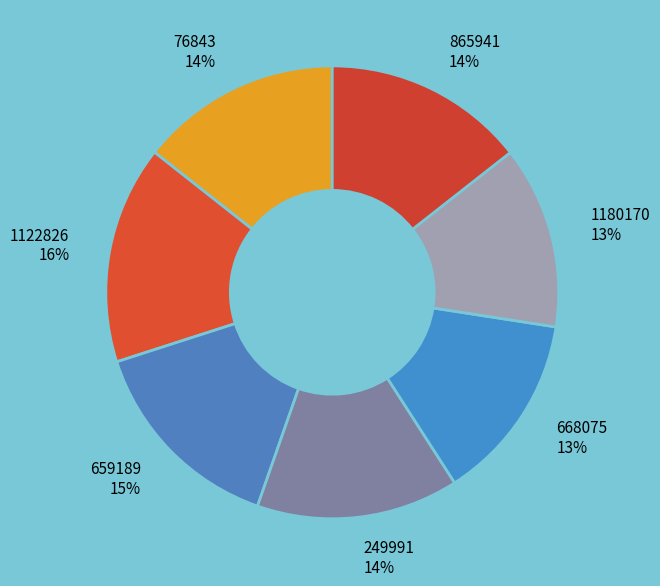

What percentage is the 1122826 slice, to the nearest percent?

16%